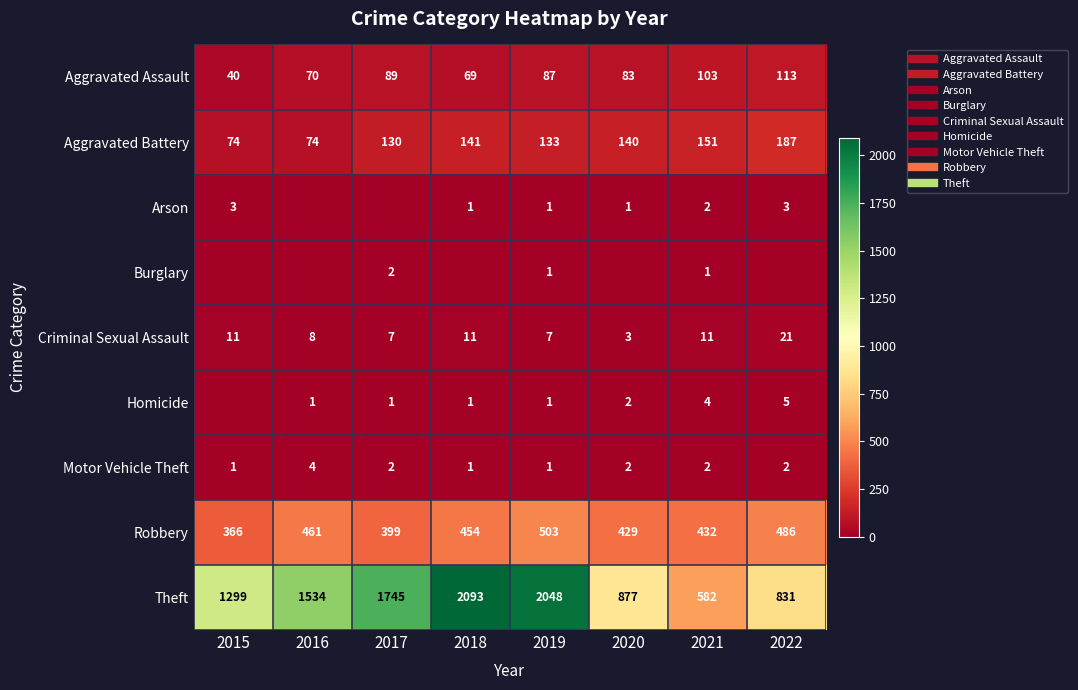

How many data points in Criminal Sexual Assault are less than 11?

4